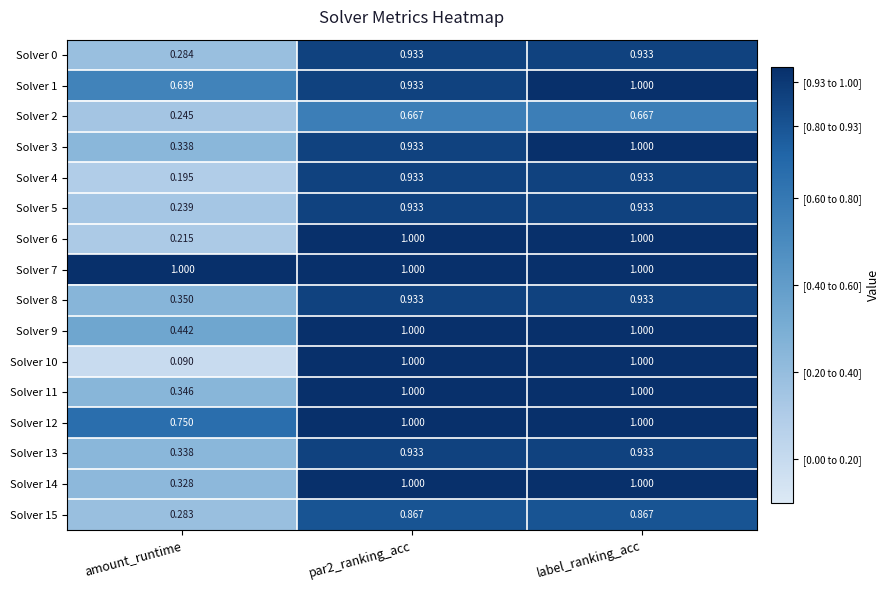

Which category has the lowest value across all series?

amount_runtime